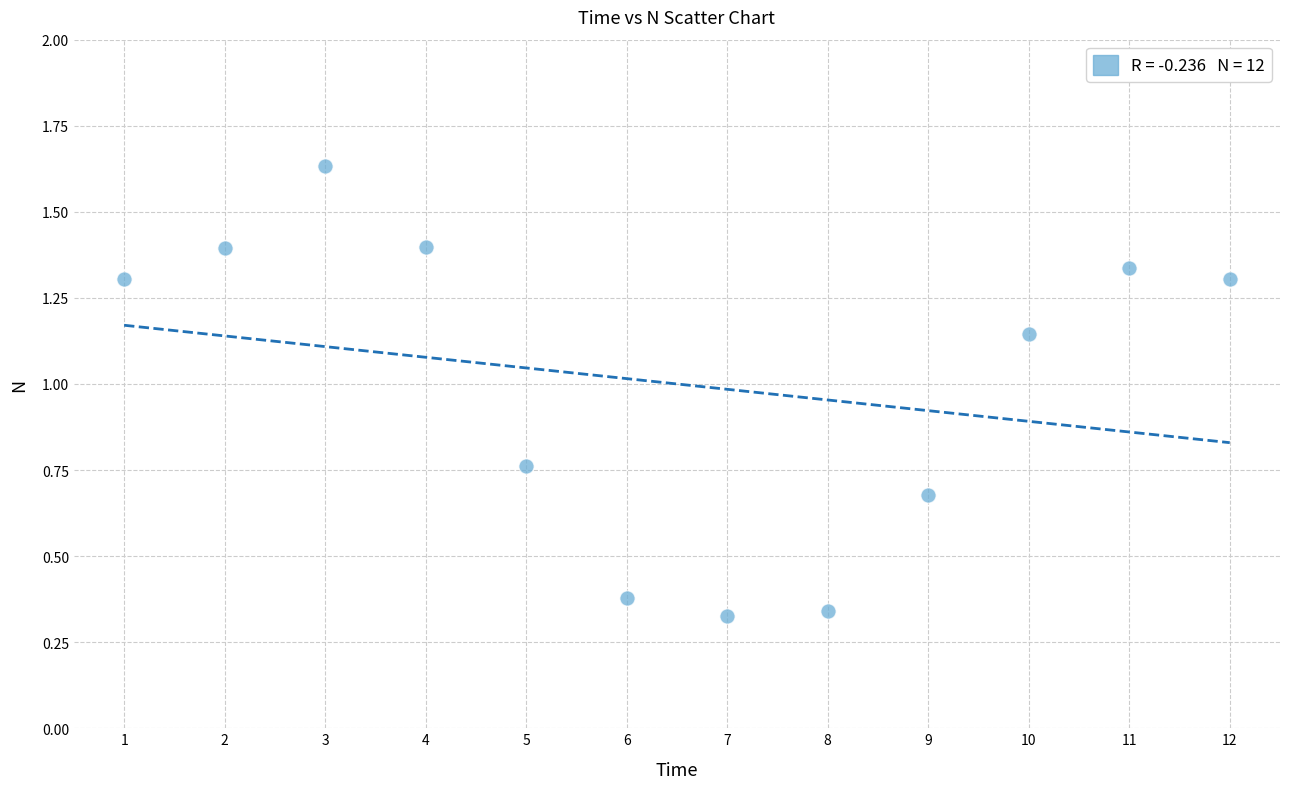

What is the average X value?

6.5